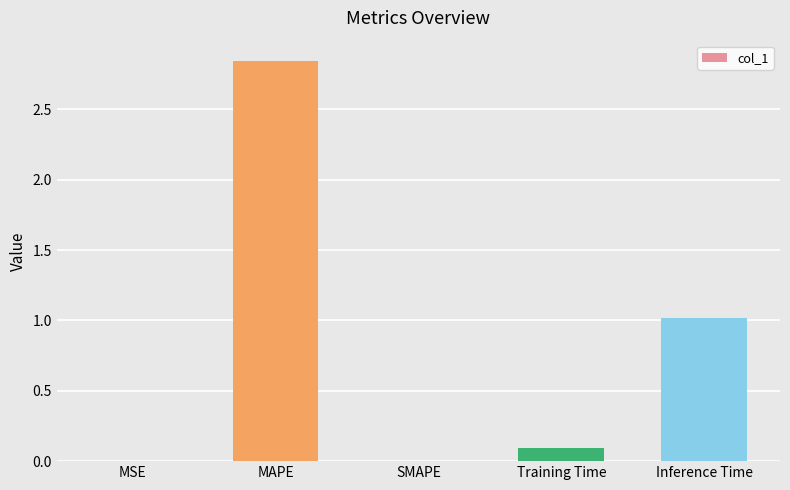

What is the average value?

0.8